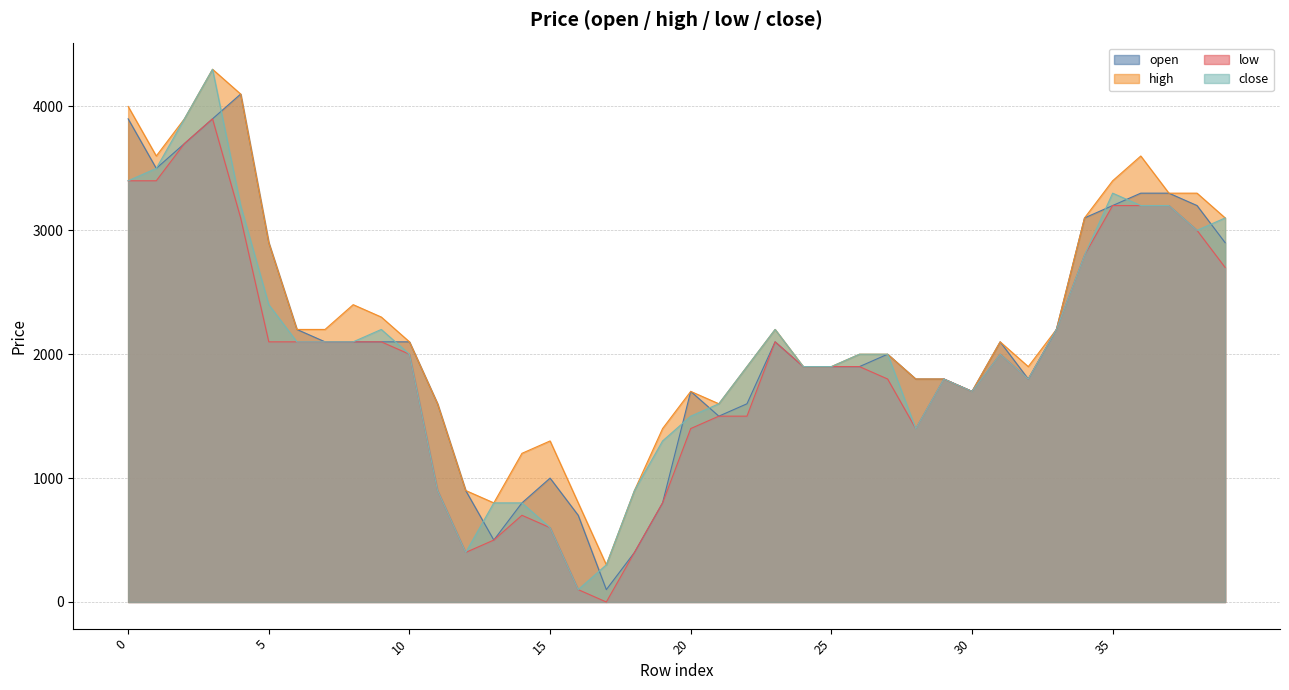

True or false: low and open cross at least once.

False